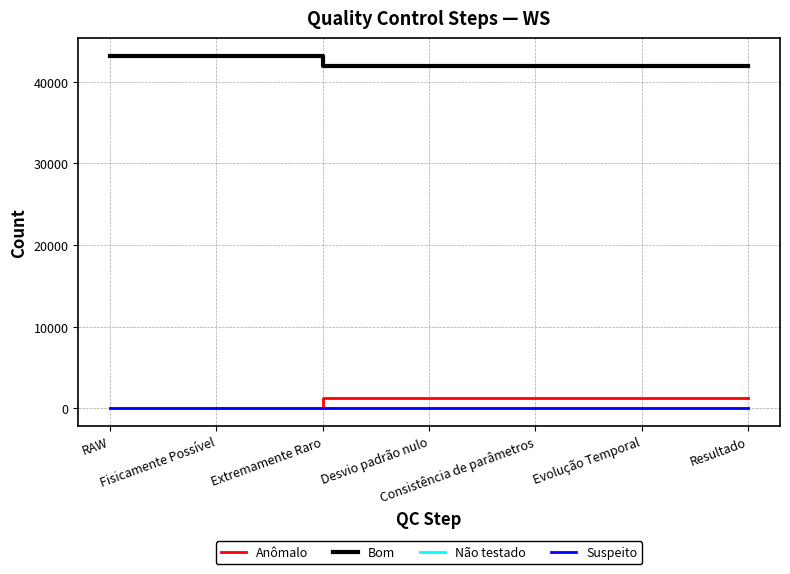

Reading left to right, what are all the values shown in this chart?

Anômalo: 0	0	1308	1308	1308	1308	1308
Bom: 43200	43200	41892	41892	41892	41892	41892
Não testado: 0	0	0	0	0	0	0
Suspeito: 0	0	0	0	0	0	0